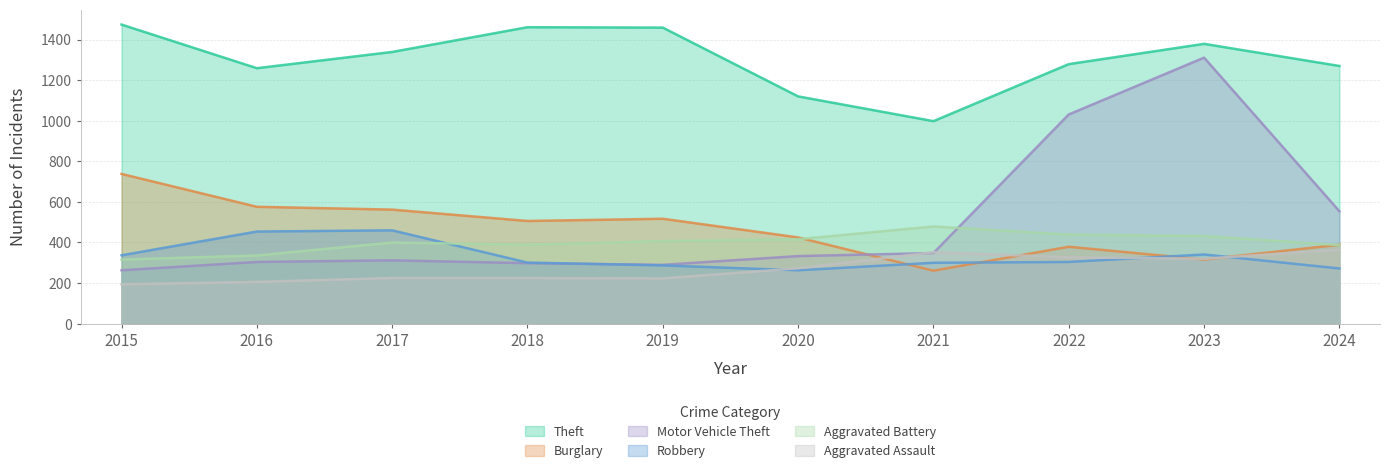

How many lines are shown in the chart?

6